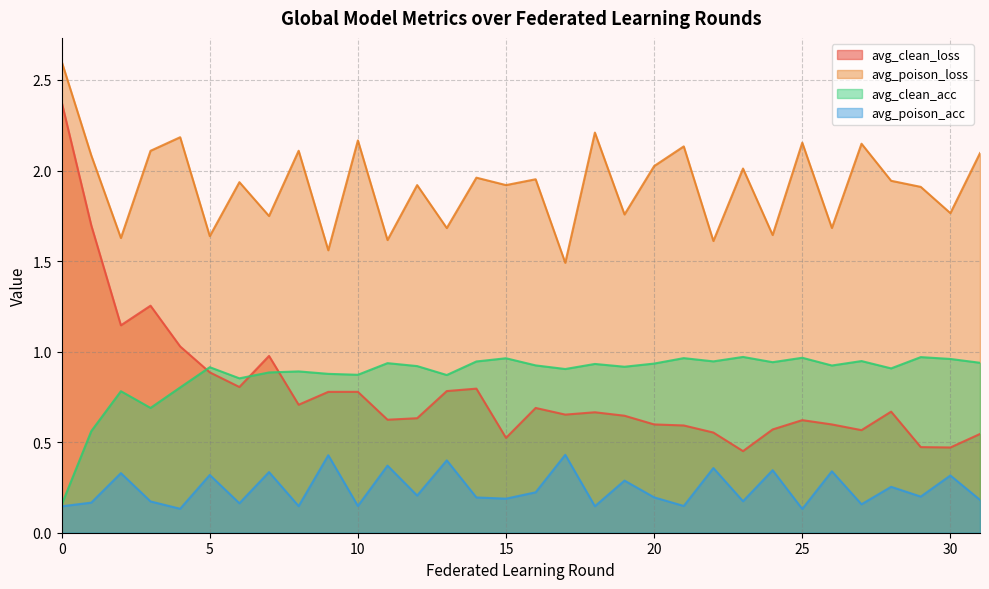

How many distinct data groups are displayed?

4